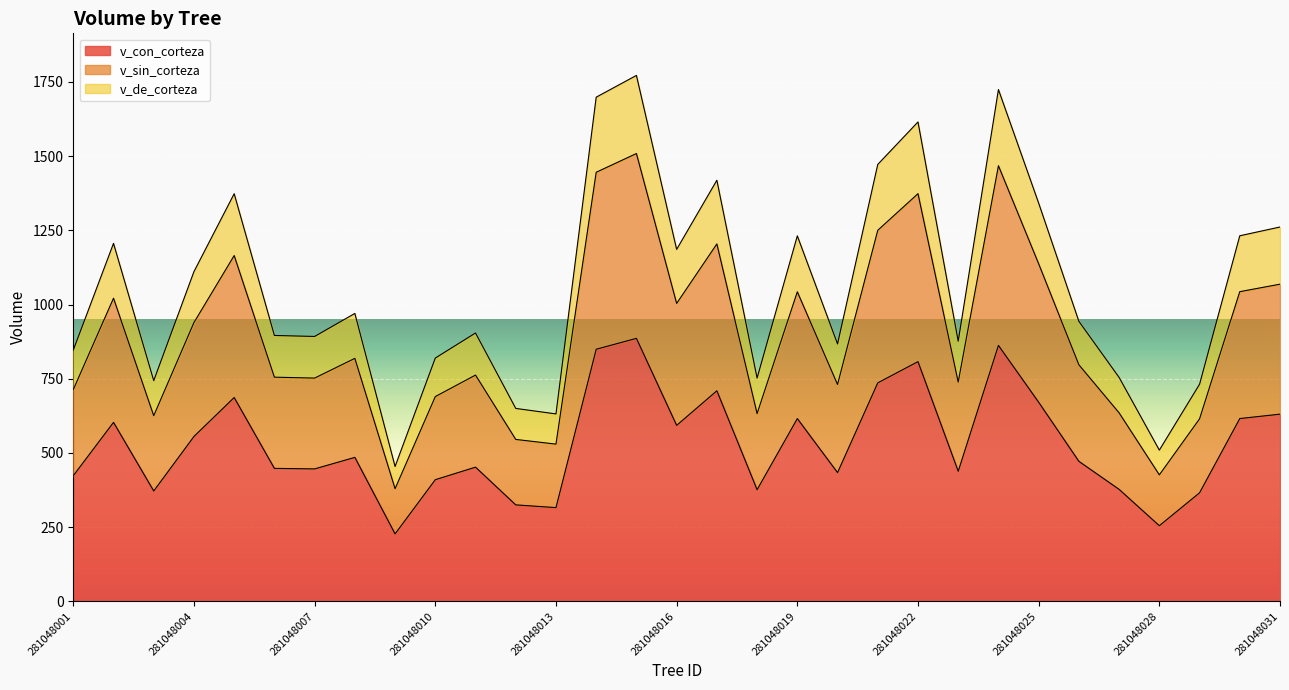

What is the difference between the maximum and minimum values in the v_con_corteza series?

658.9